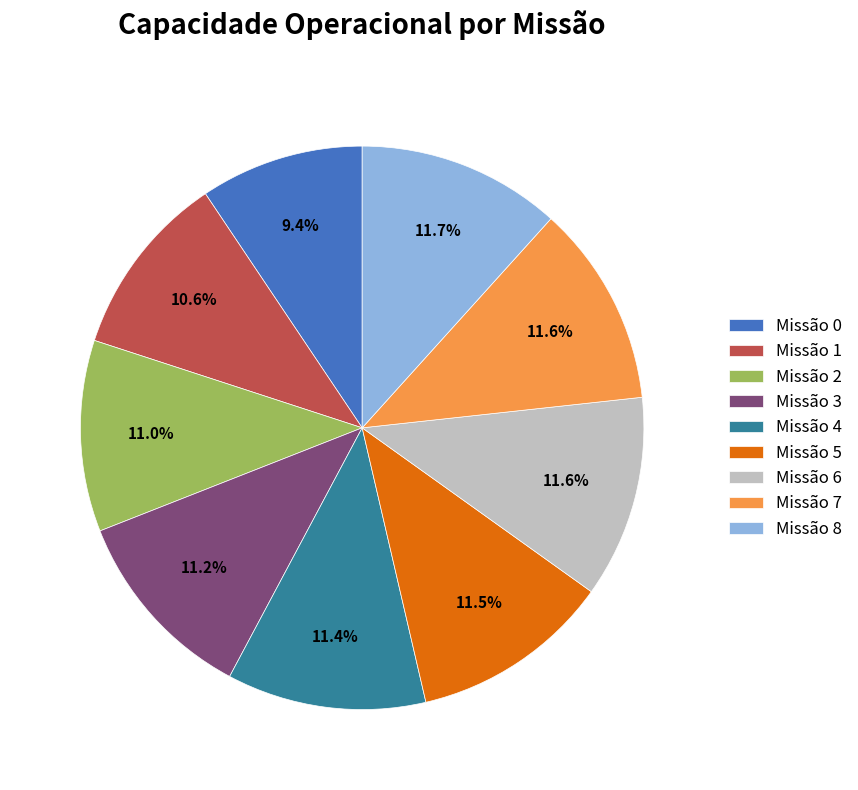

Combined, do Missão 4 and Missão 8 account for over 50%?

No